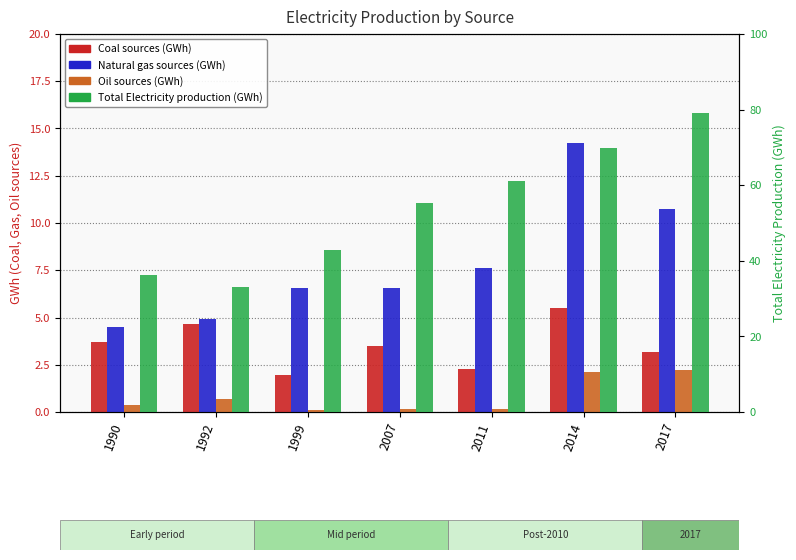

Which series has the largest total across all categories?

Total Electricity production (GWh)